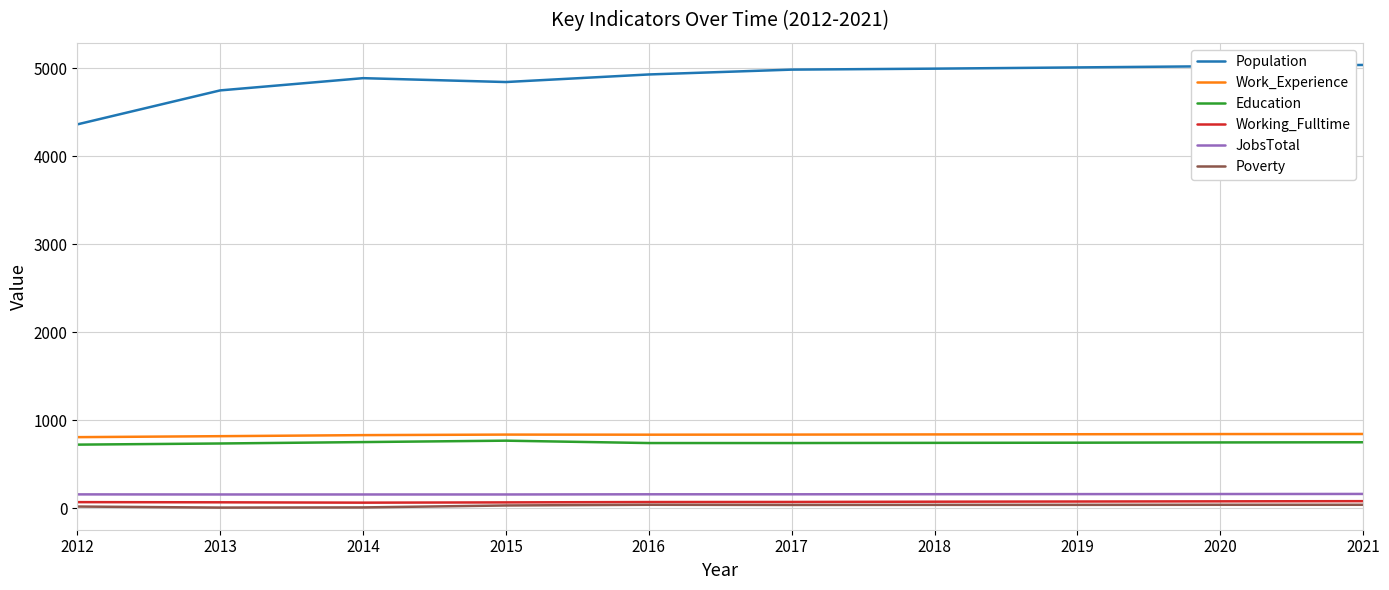

At how many categories does at least one series exceed 3948?

10